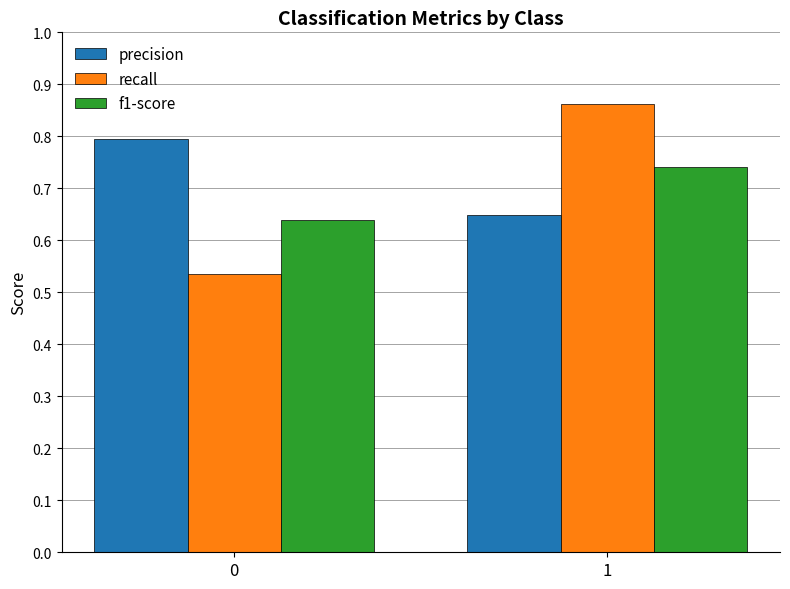

List the series in order of their overall mean, lowest first.

f1-score, recall, precision